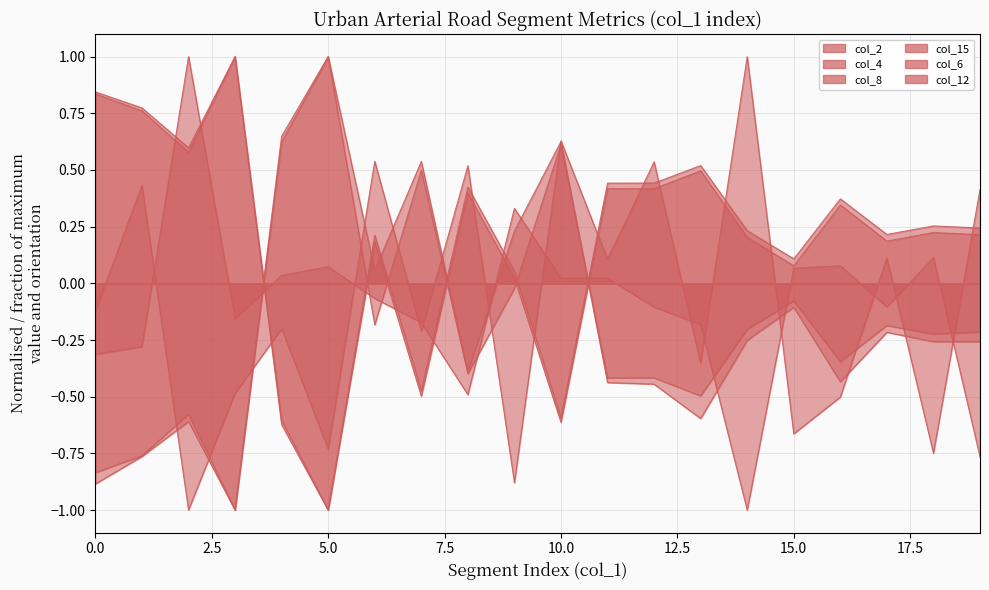

List the series in order of their peak value, highest first.

col_2, col_4, col_8, col_15, col_6, col_12